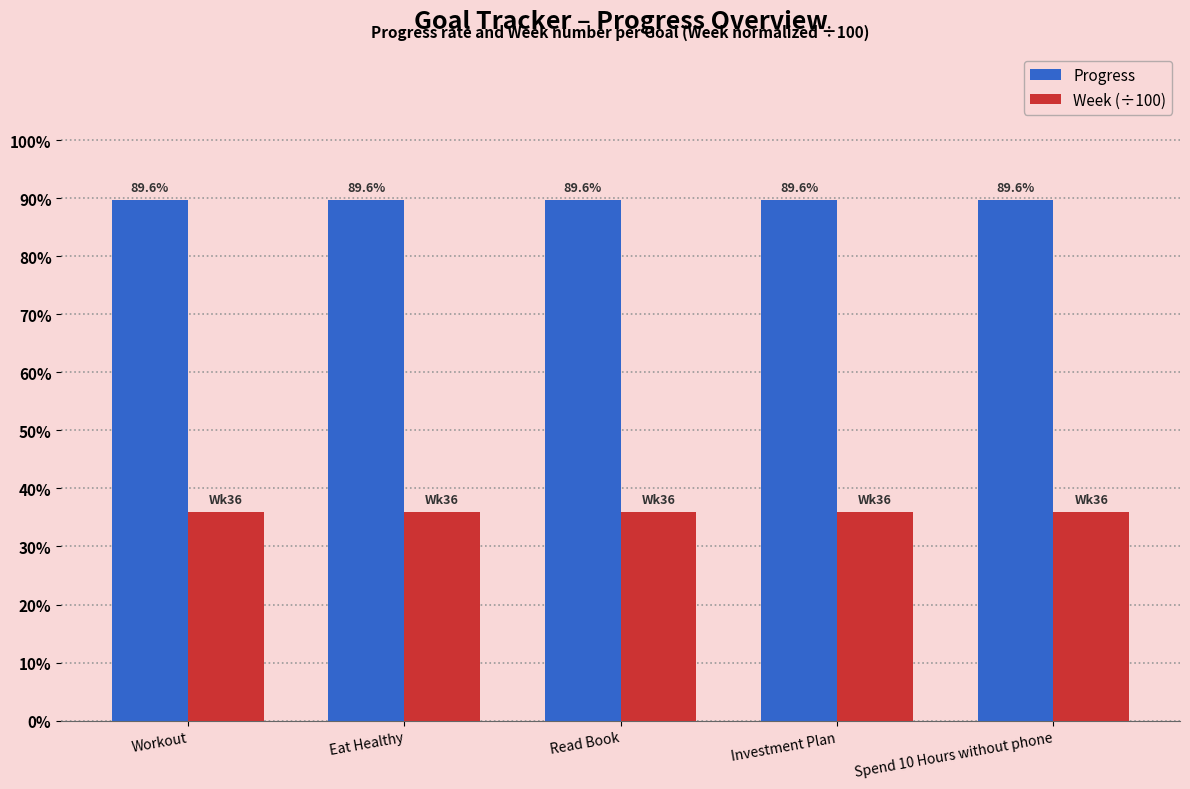

Does the chart contain any negative values?

No